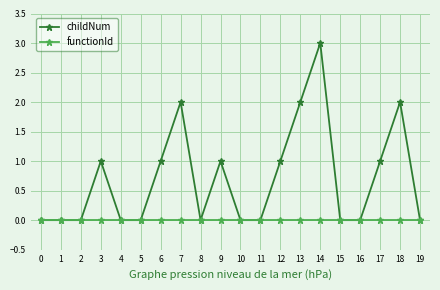

How many lines are shown in the chart?

2